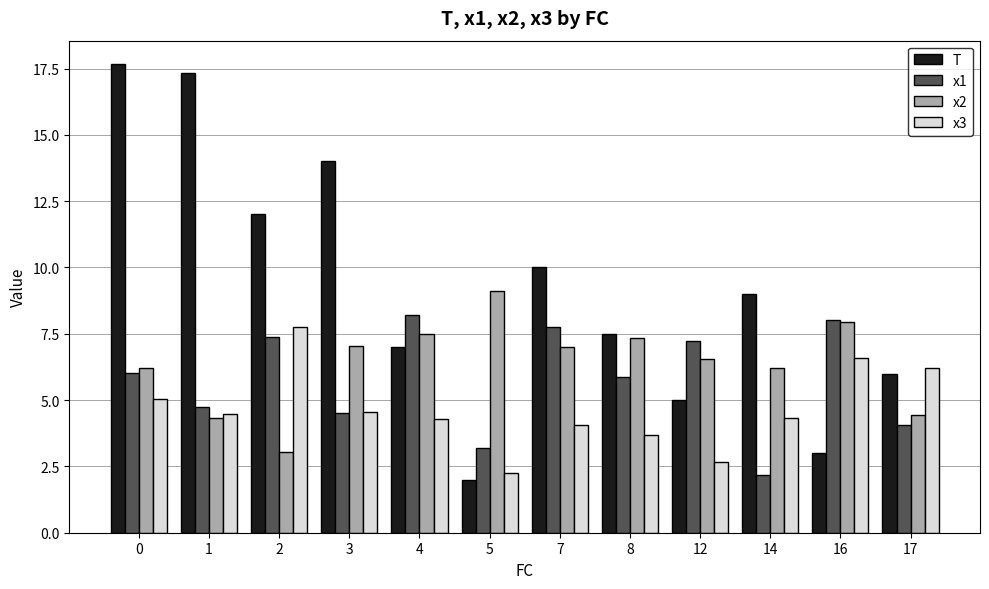

Does the chart contain stacked bars?

No